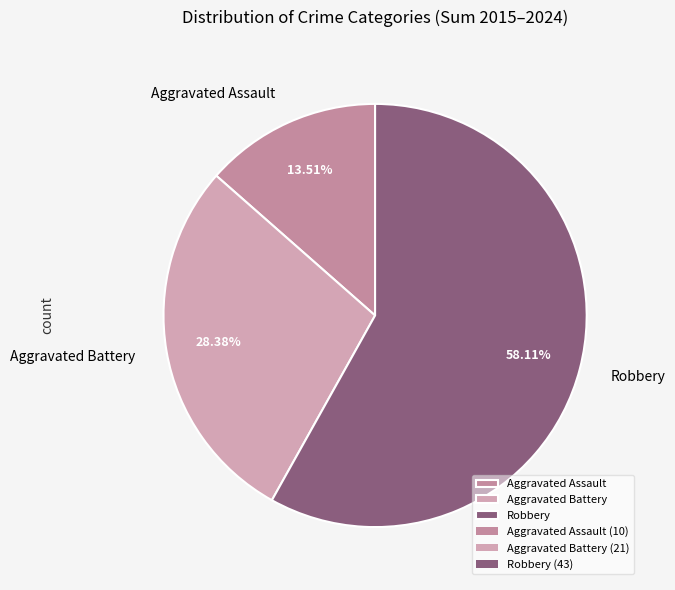

Approximately how many times larger is the value at Aggravated Battery compared to Robbery?

0.5